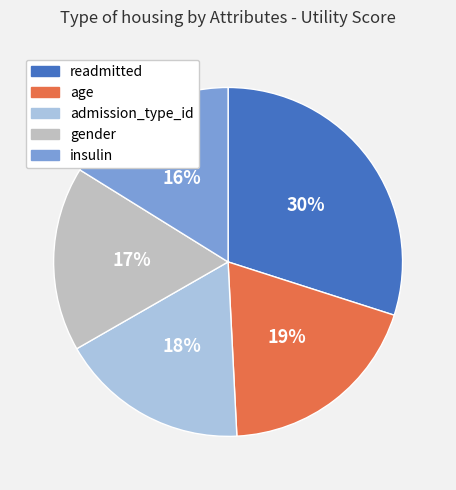

Combined, do insulin and gender account for over 50%?

No